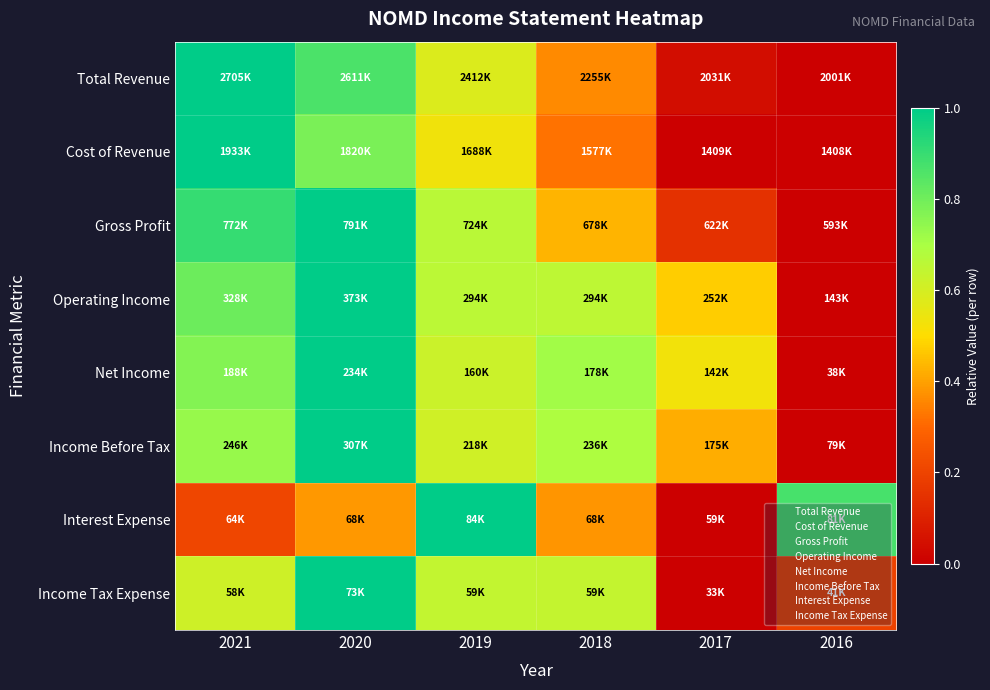

Reading right to left, extract all data points from this chart.

Total Revenue: 2016=0.0	2017=0.0	2018=0.4	2019=0.6	2020=0.9	2021=1.0
Cost of Revenue: 2016=0.0	2017=0.0	2018=0.3	2019=0.5	2020=0.8	2021=1.0
Gross Profit: 2016=0.0	2017=0.1	2018=0.4	2019=0.7	2020=1.0	2021=0.9
Operating Income: 2016=0.0	2017=0.5	2018=0.7	2019=0.7	2020=1.0	2021=0.8
Net Income: 2016=0.0	2017=0.5	2018=0.7	2019=0.6	2020=1.0	2021=0.8
Income Before Tax: 2016=0.0	2017=0.4	2018=0.7	2019=0.6	2020=1.0	2021=0.7
Interest Expense: 2016=0.9	2017=0.0	2018=0.4	2019=1.0	2020=0.4	2021=0.2
Income Tax Expense: 2016=0.2	2017=0.0	2018=0.6	2019=0.6	2020=1.0	2021=0.6